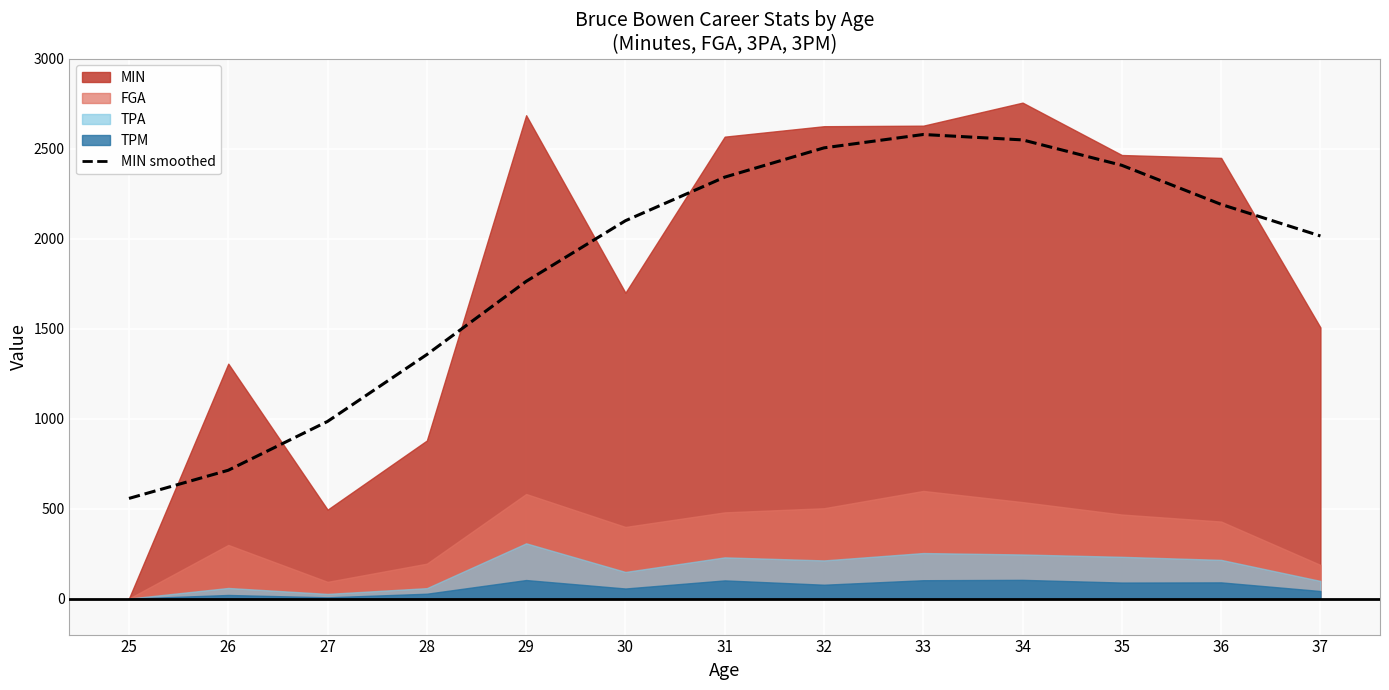

Where is the data nearest to the value 1567?

29